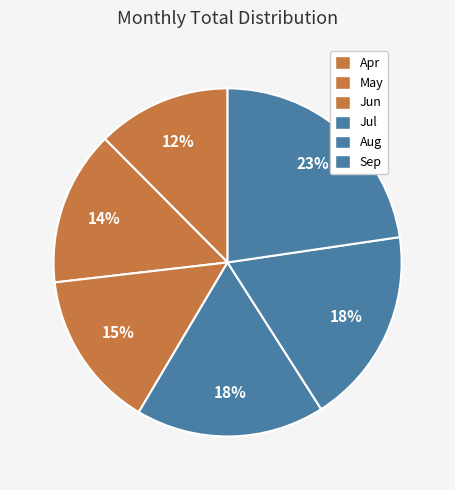

How many slices are in this pie chart?

6